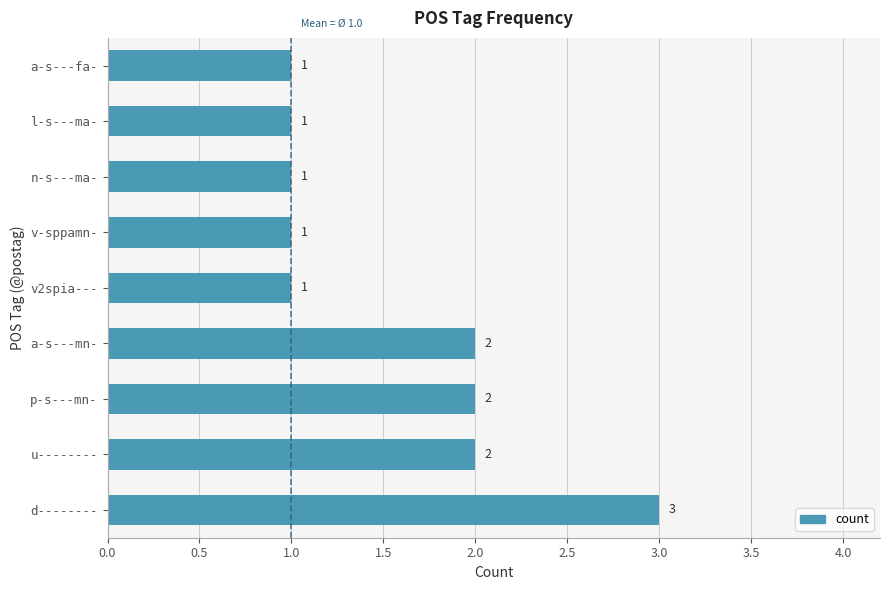

What is the ratio of the value at l-s---ma- to the value at v-sppamn-?

1.0